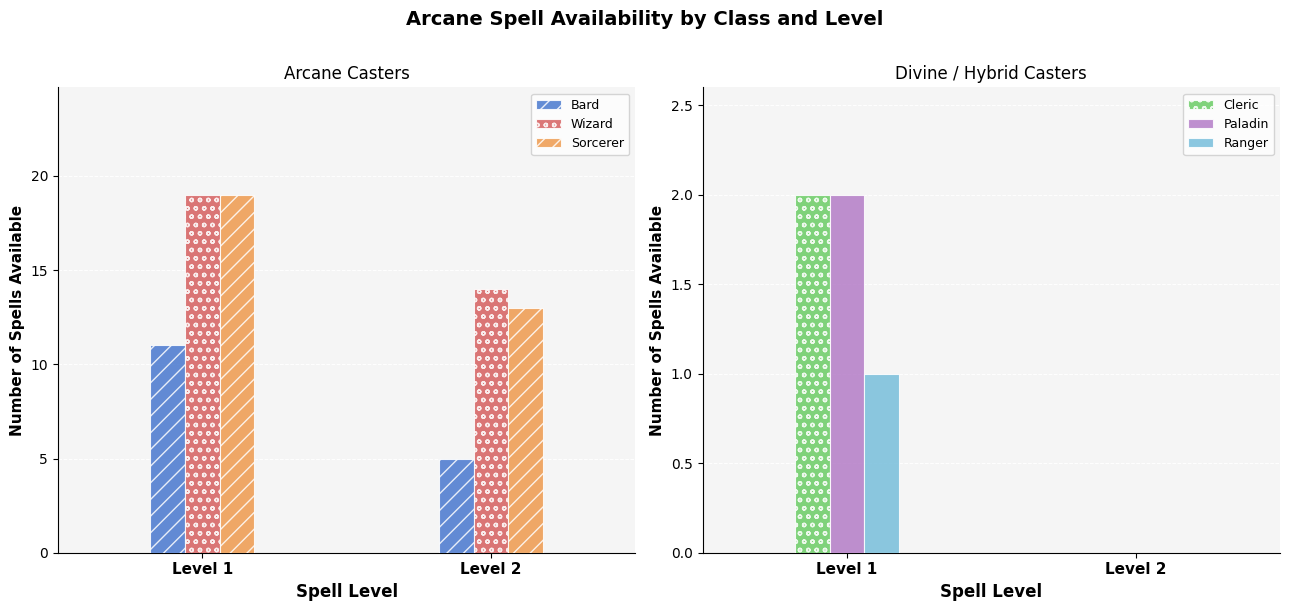

What are all the series names shown in the legend?

Bard, Wizard, Sorcerer, Cleric, Paladin, Ranger